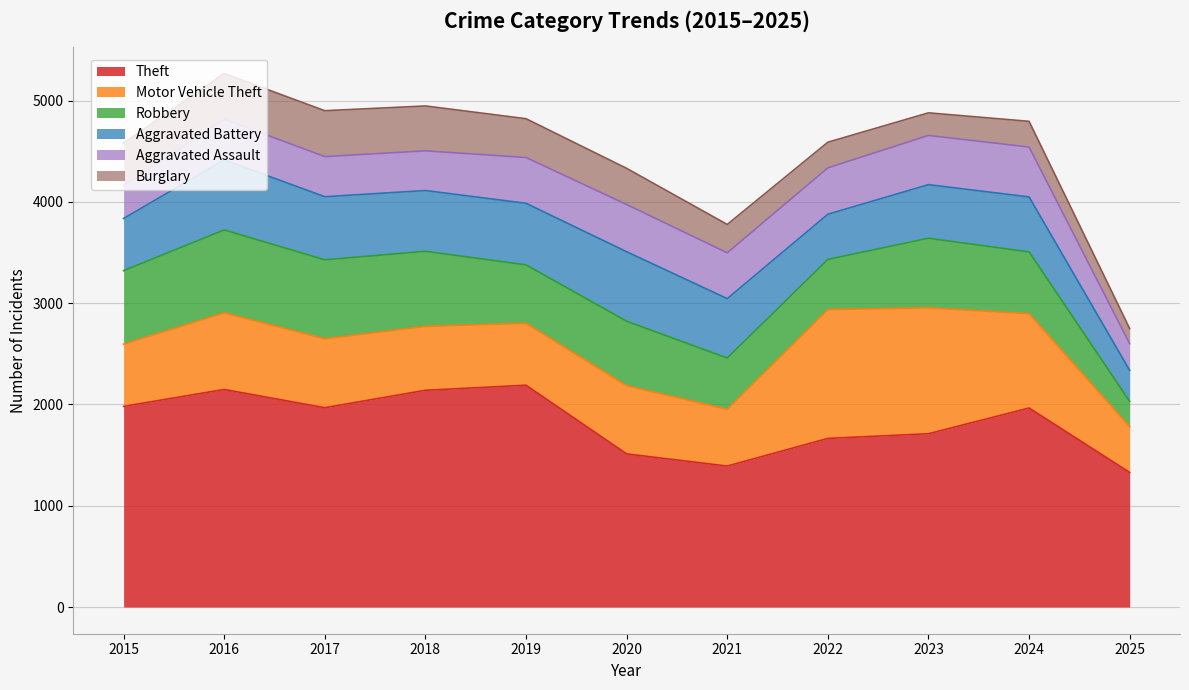

At how many categories does at least one series exceed 655?

11